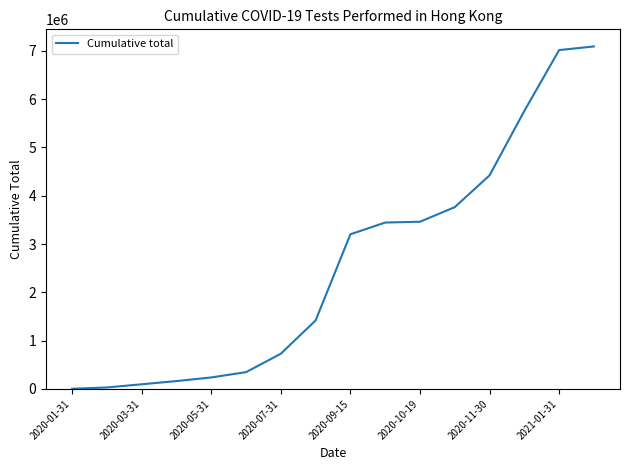

What is the maximum value shown in the chart?

7089664